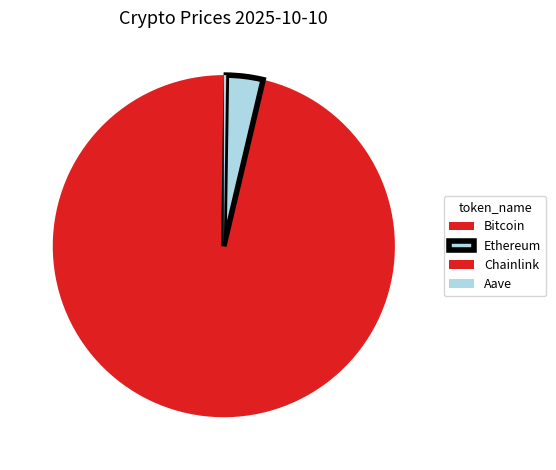

How many slices are in this pie chart?

4